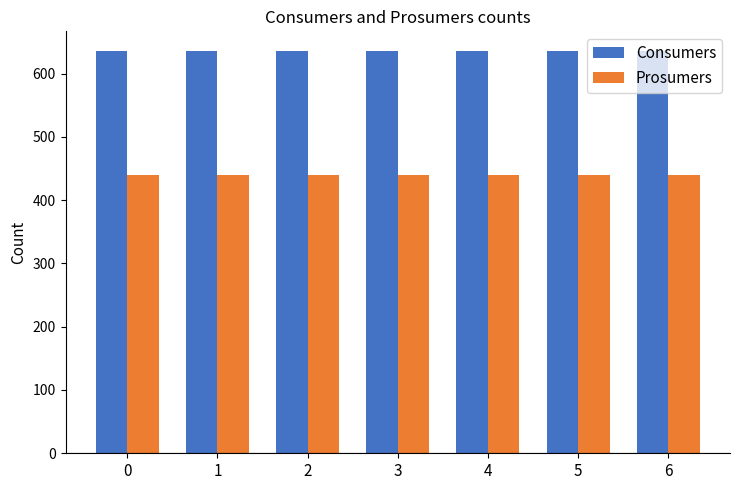

Reading left to right, list all the values displayed in this chart.

Consumers: 0=635	1=635	2=635	3=635	4=635	5=635	6=635
Prosumers: 0=440	1=440	2=440	3=440	4=440	5=440	6=440